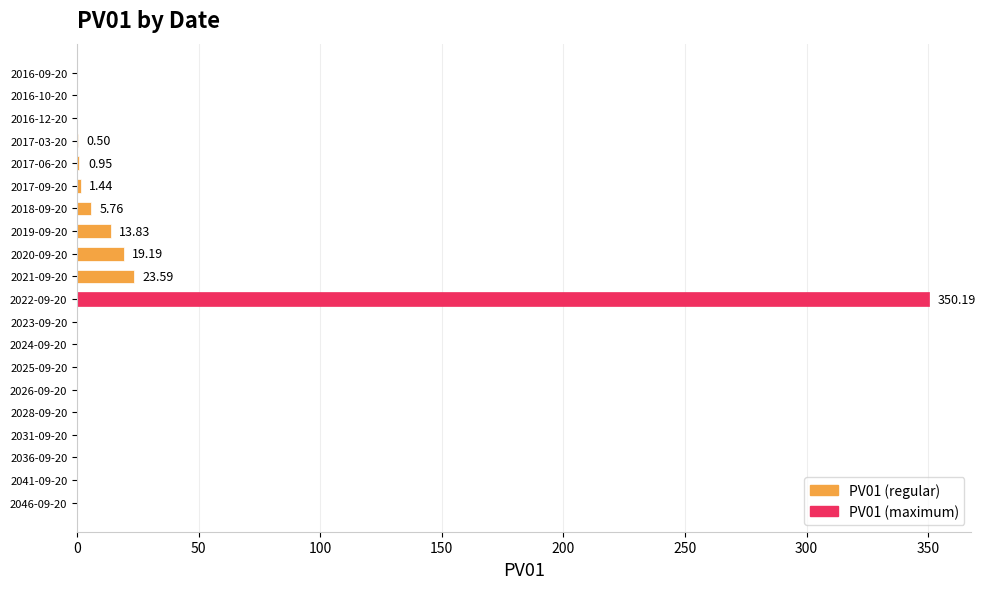

What is the sum of all values?

415.4